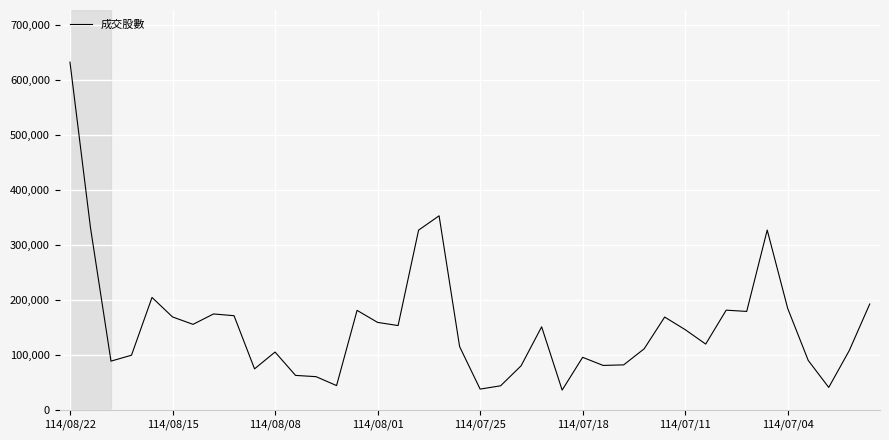

What is the smallest value displayed?

35830